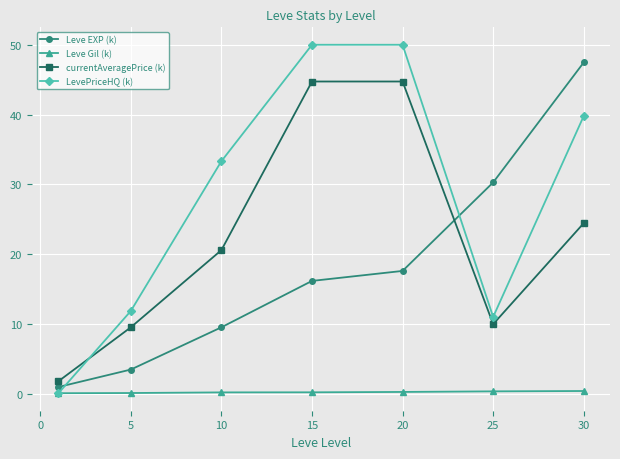

True or false: Leve EXP (k) and LevePriceHQ (k) intersect in this chart.

True